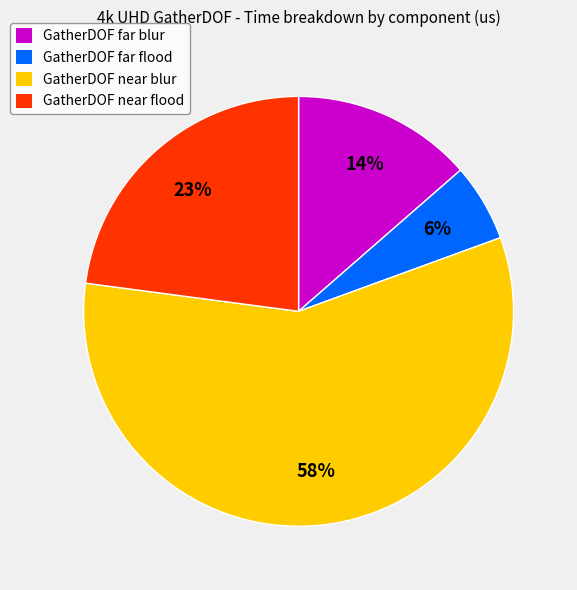

Approximately how many times larger is the value at GatherDOF far blur compared to GatherDOF near flood?

0.6